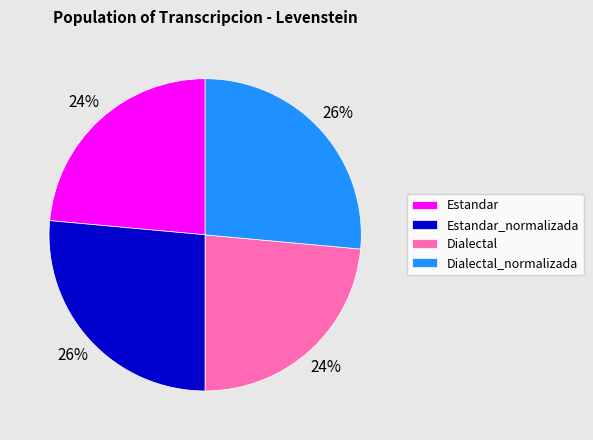

Which has a higher value, Dialectal_normalizada or Dialectal?

Dialectal_normalizada